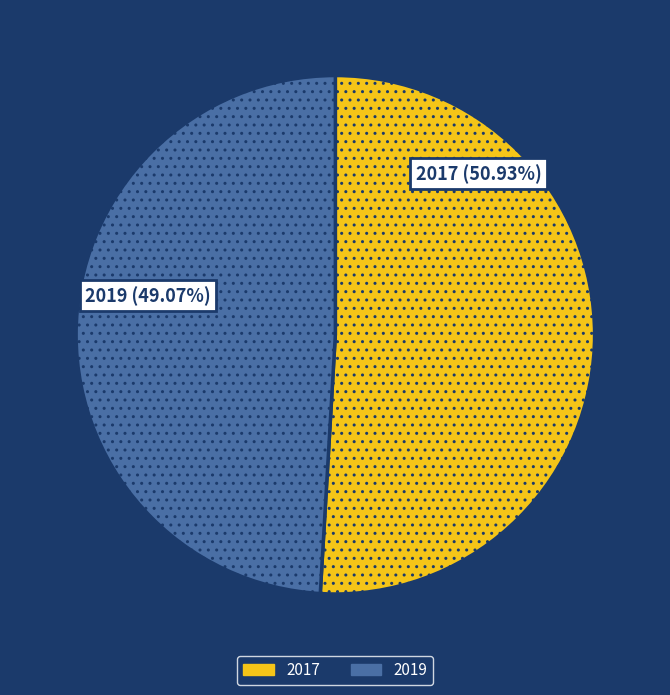

Count the number of slices in the pie.

2